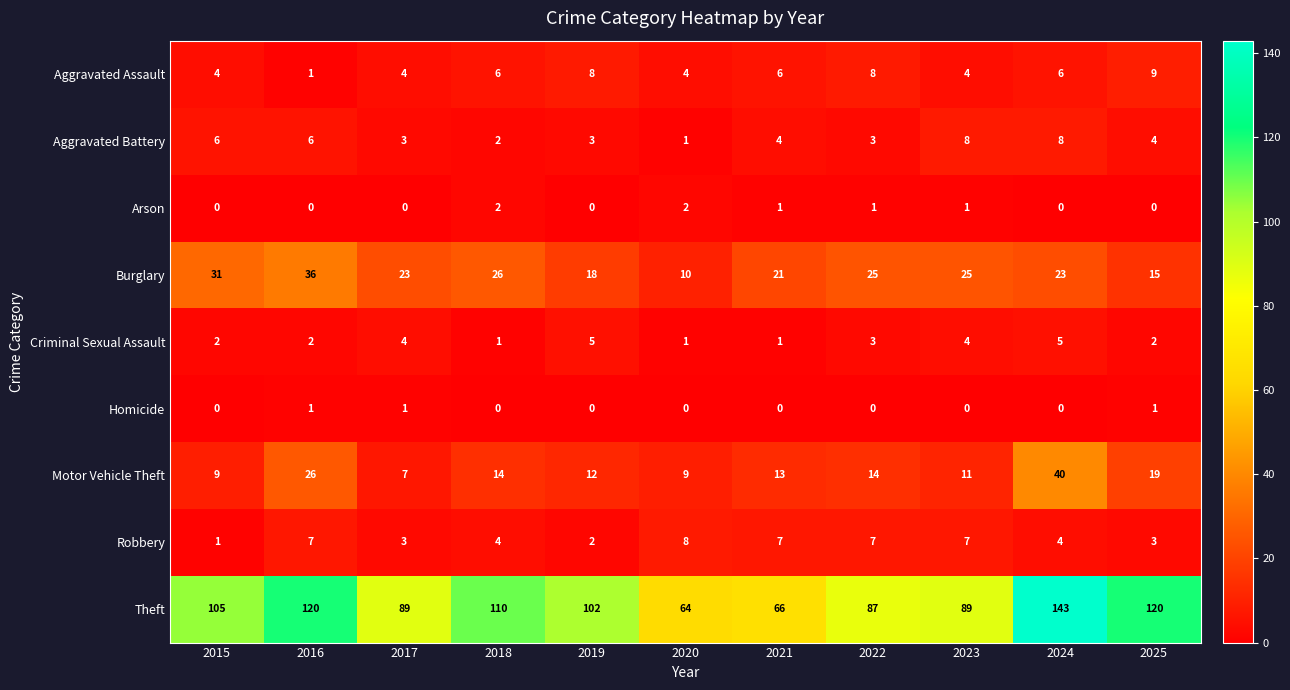

Which category has the highest value in the Motor Vehicle Theft series?

2024